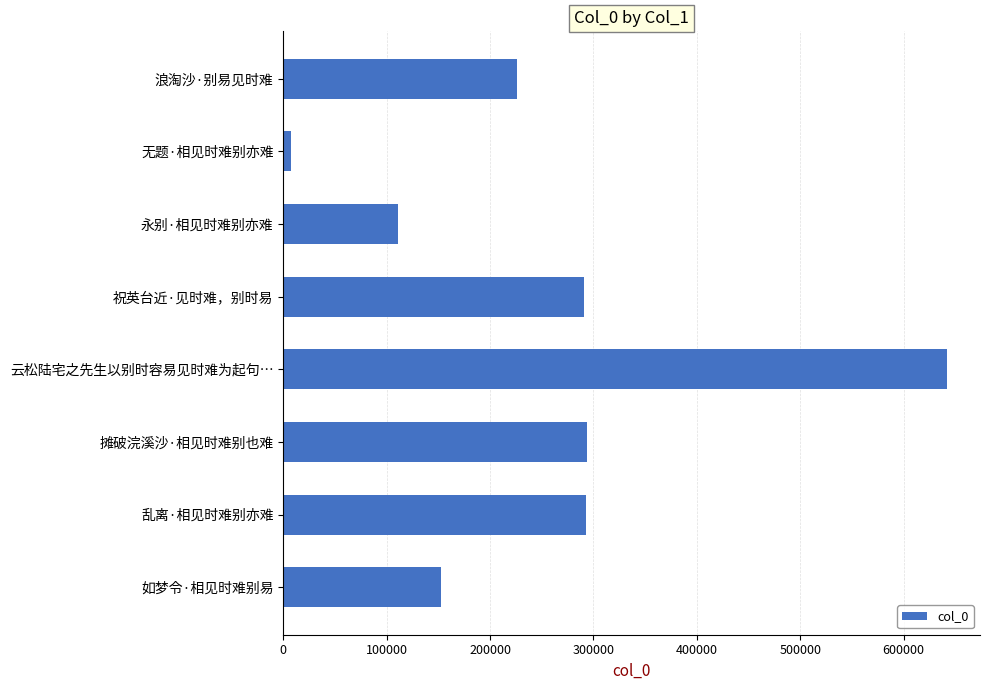

What is the sum of the values at 浪淘沙·别易见时难 and 摊破浣溪沙·相见时难别也难?

519822